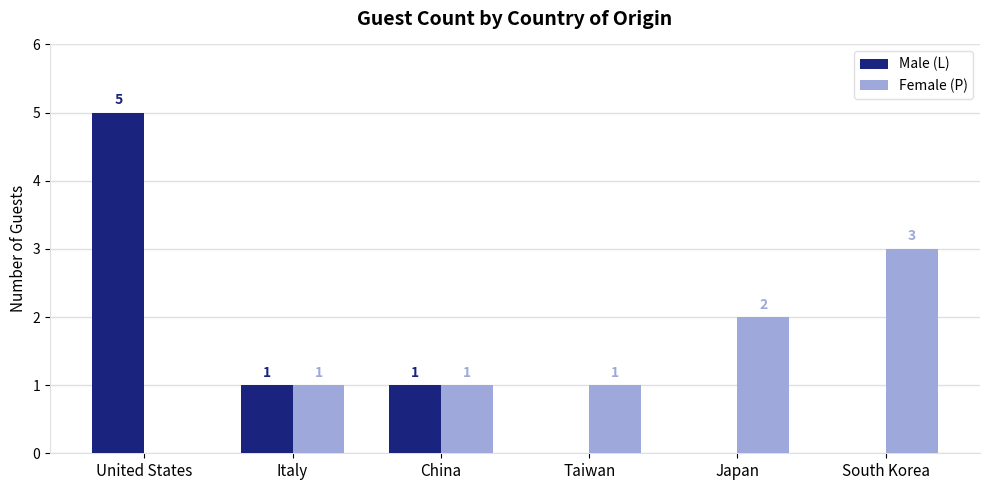

How many series are shown in this chart?

2